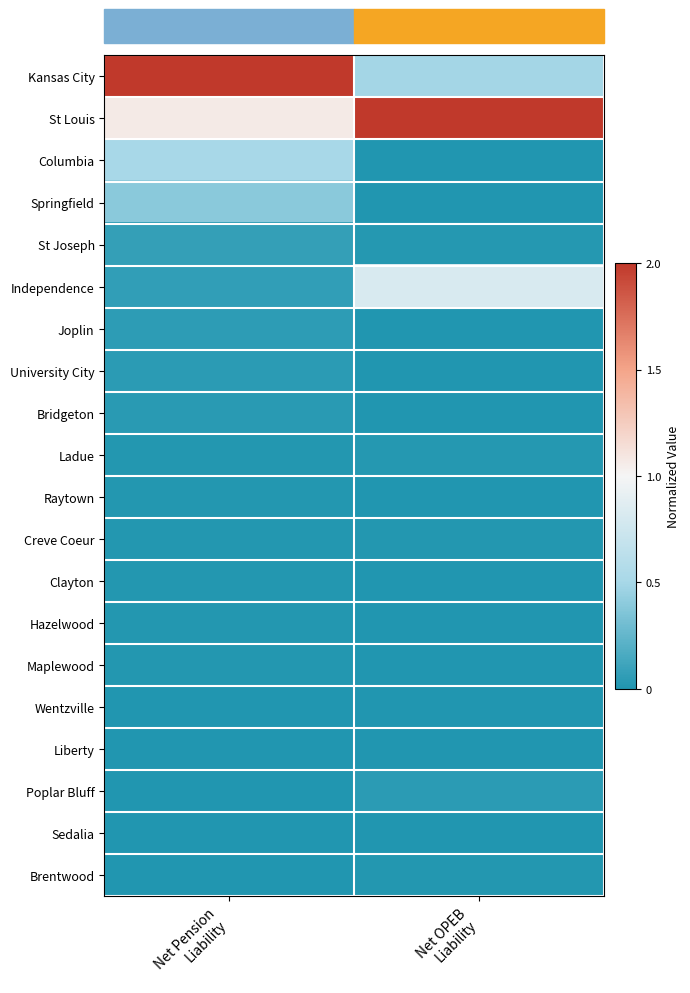

Between Net Pension
Liability and Net OPEB
Liability, which is larger?

Net Pension
Liability